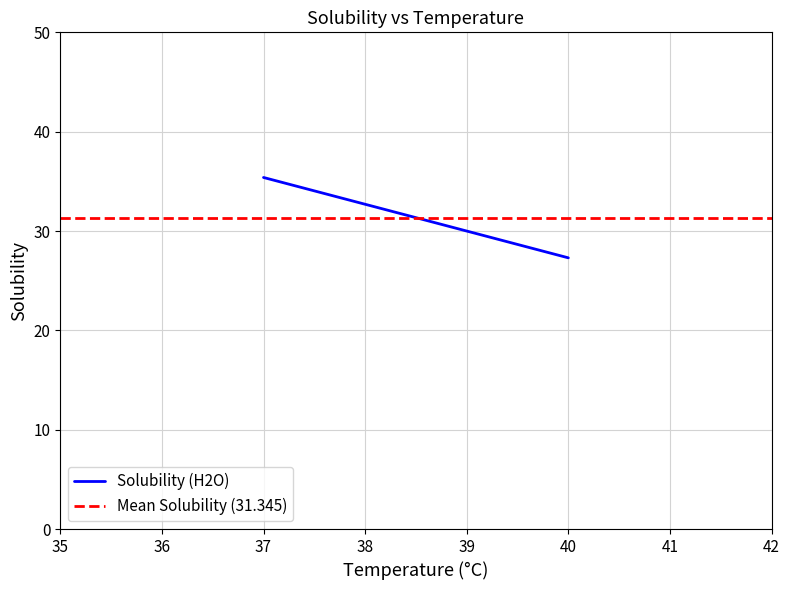

Between 35 and 36, which series saw the biggest shift?

Solubility (H2O)